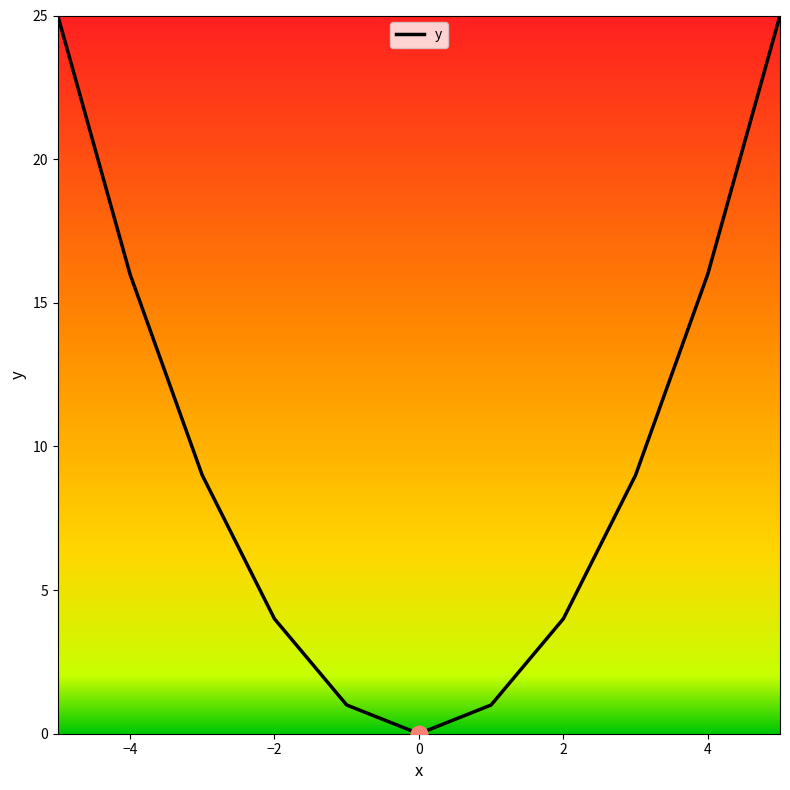

Reading left to right, transcribe all the data shown in this chart.

25	16	9	4	1	0	1	4	9	16	25